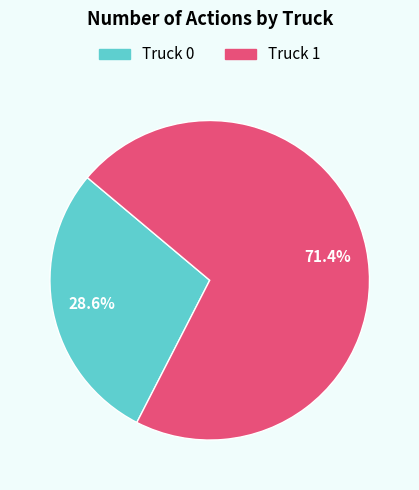

To the nearest percent, what is the combined percentage of Truck 1 and Truck 0?

100%